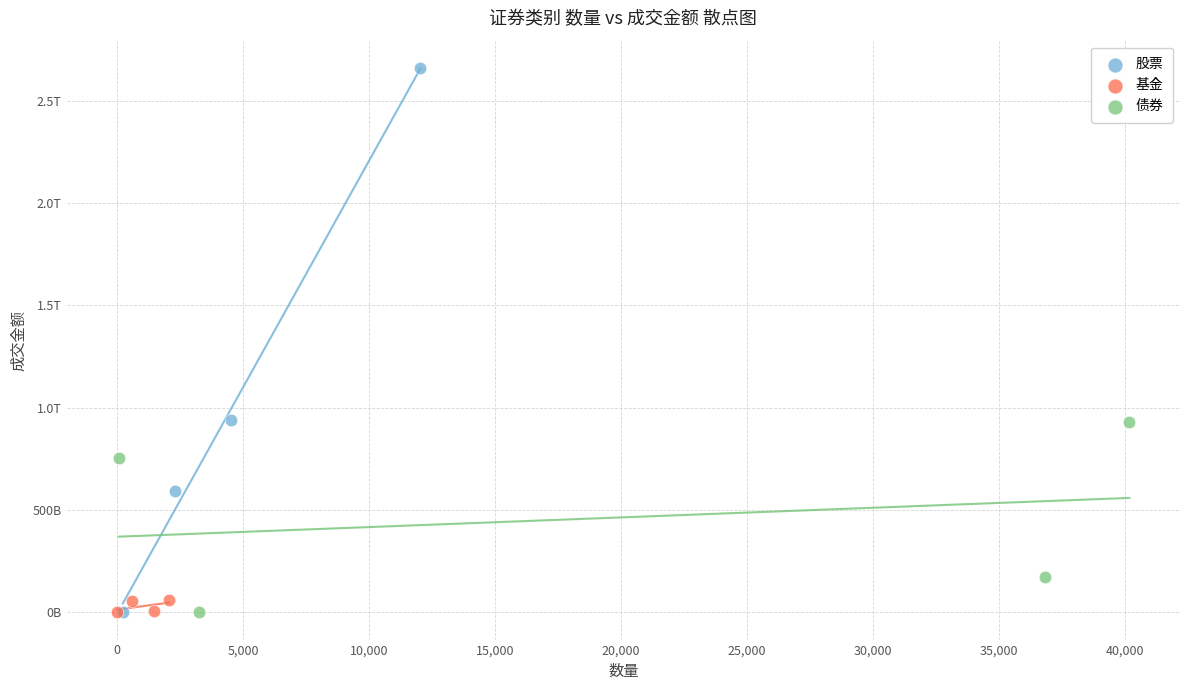

What are all the series names shown in the legend?

股票, 基金, 债券